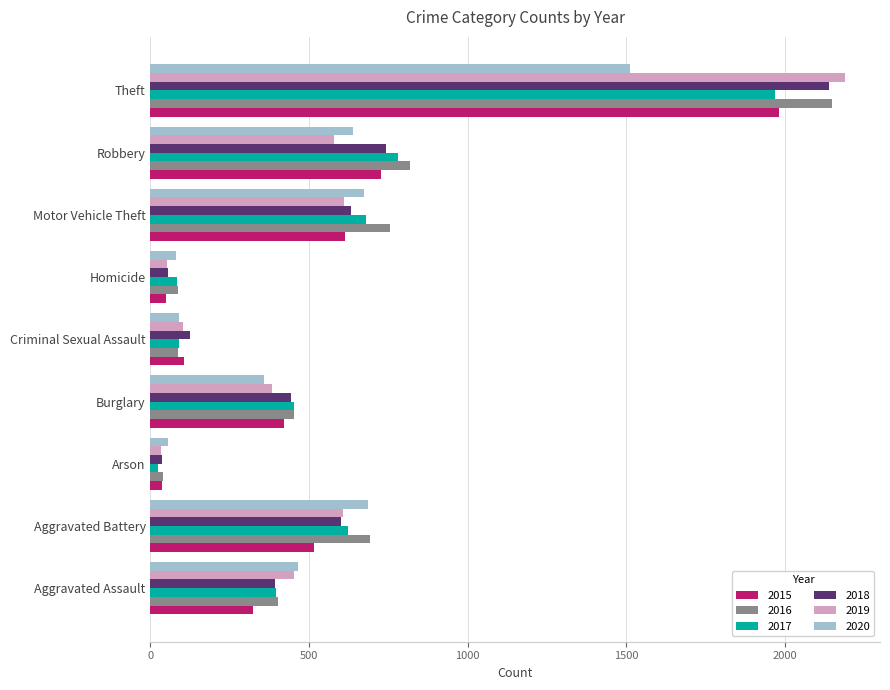

How many series are shown in this chart?

6